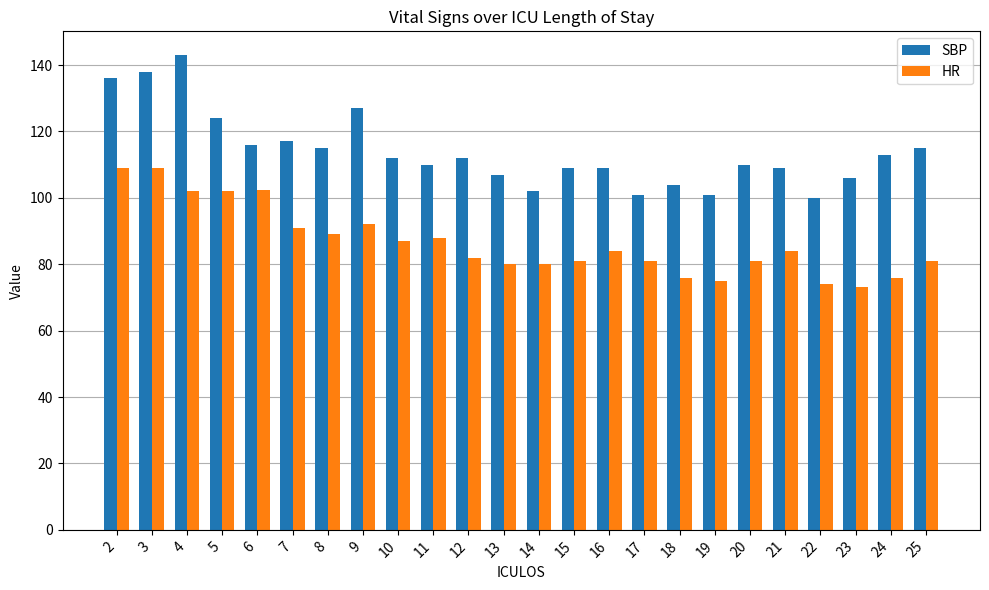

What is the total value across all series at 5?

226.0